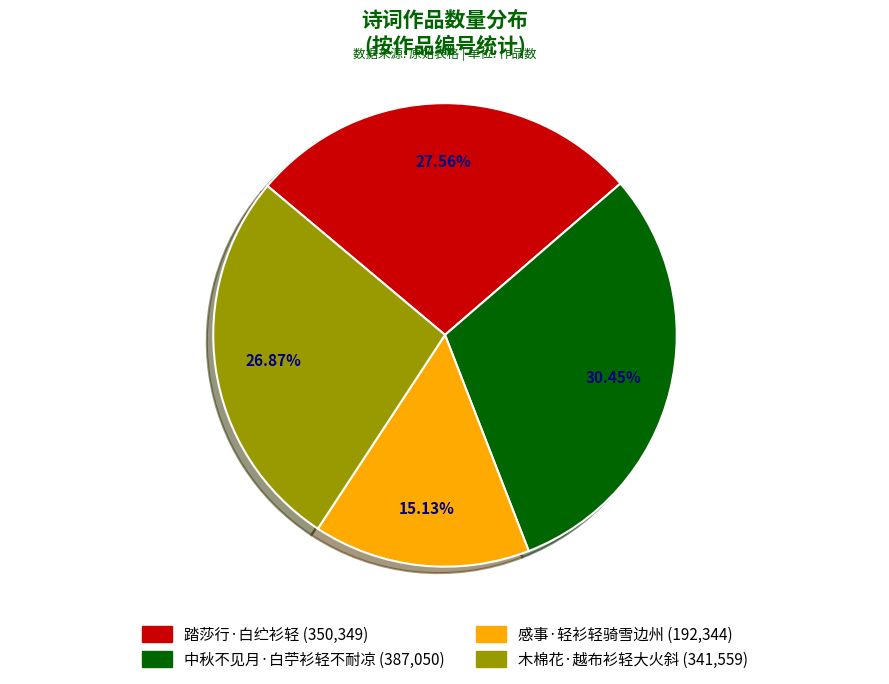

Does 中秋不见月·白苧衫轻不耐凉 represent more than half of the total?

No